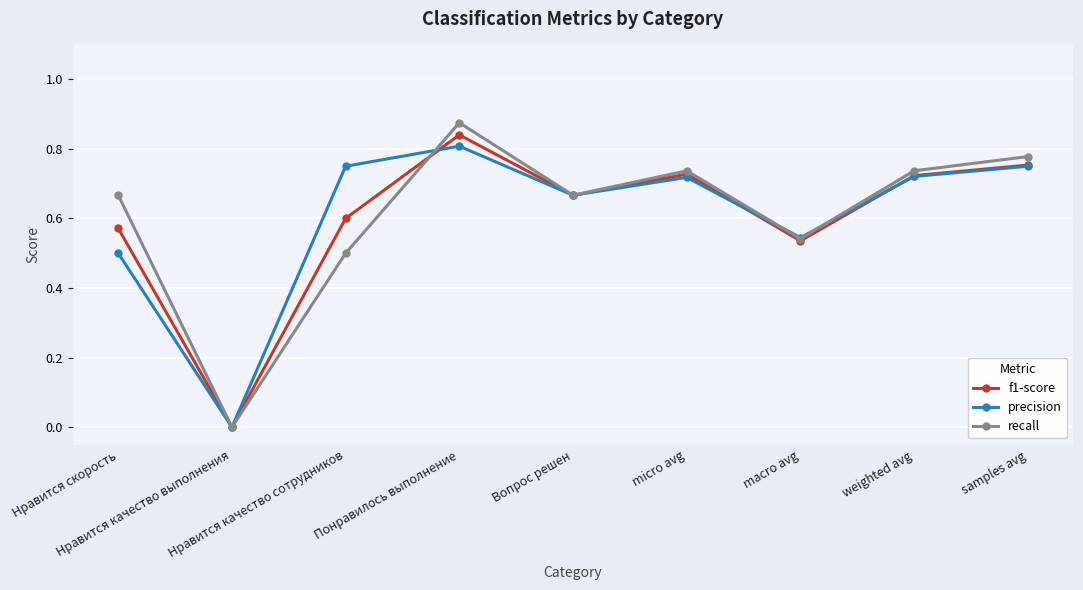

The value of recall at Нравится качество выполнения is 0.0. True or false?

True